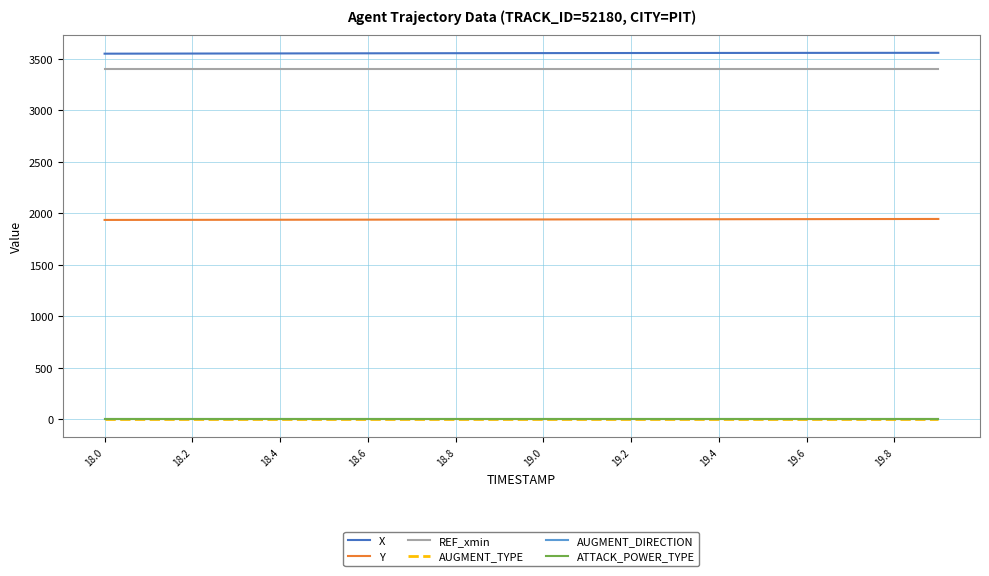

Which series has the largest total across all categories?

X